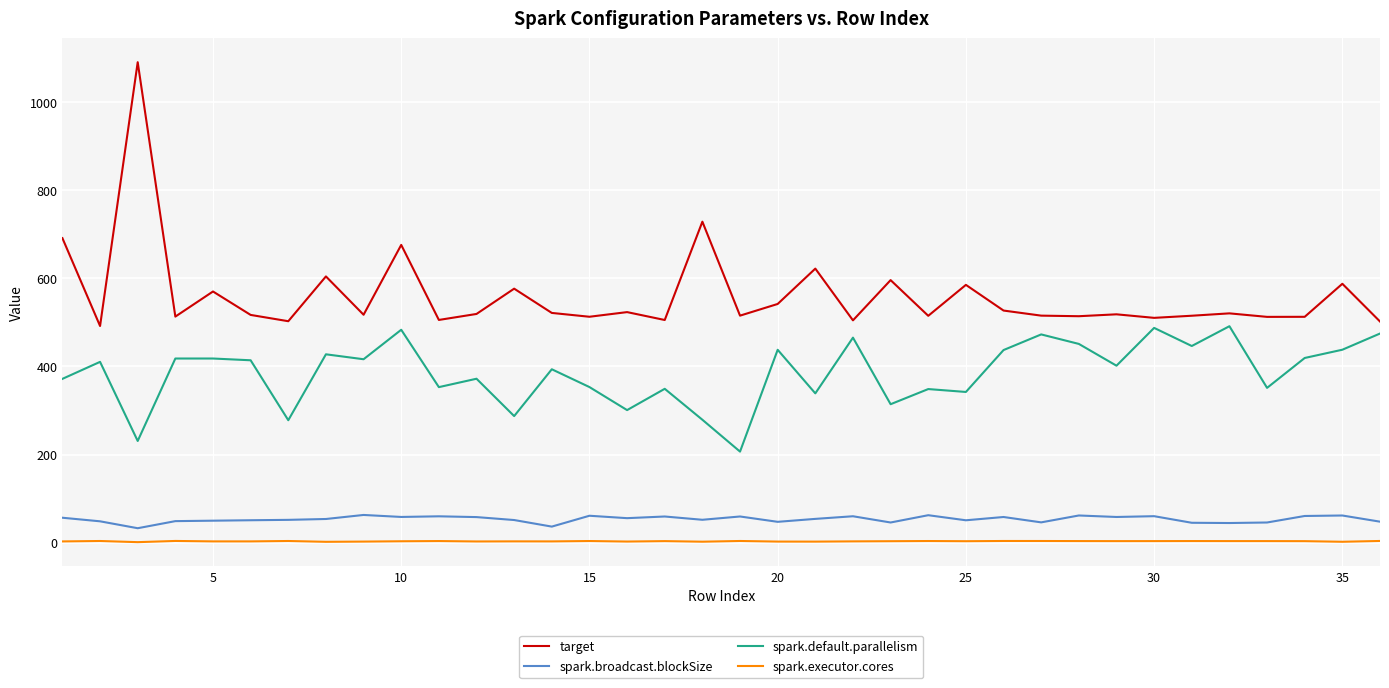

What are all the series names shown in the legend?

target, spark.broadcast.blockSize, spark.default.parallelism, spark.executor.cores